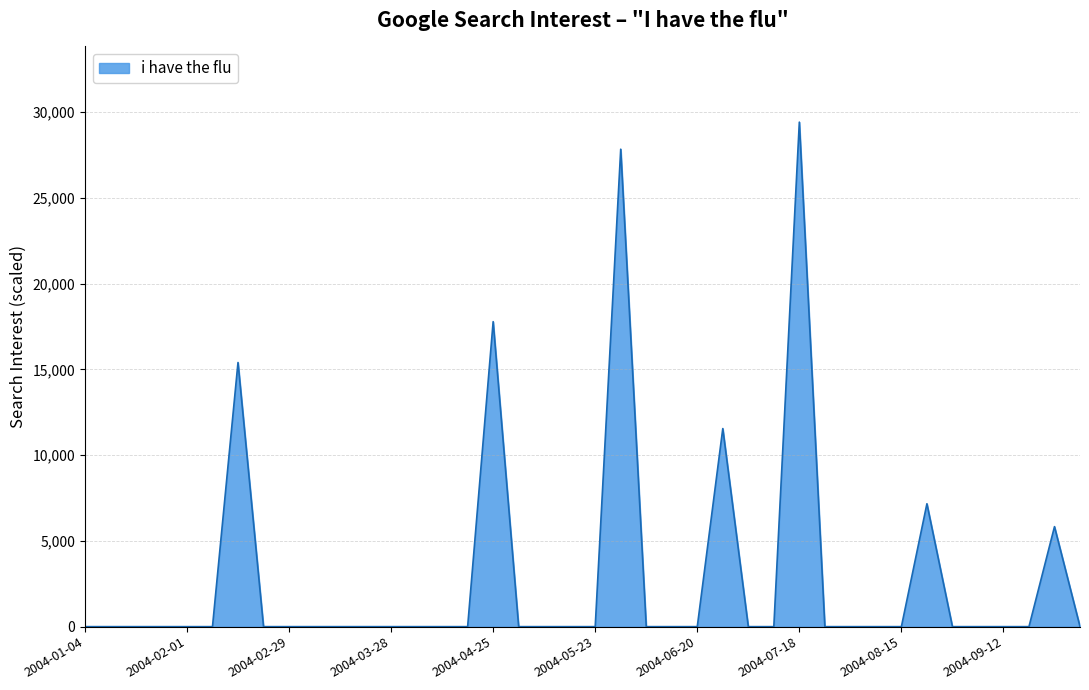

What is the difference between the maximum and minimum values?

29420.3